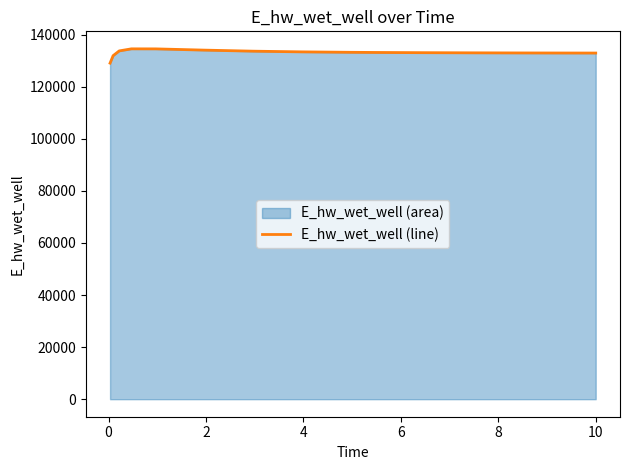

What is the greatest value displayed?

134510.2